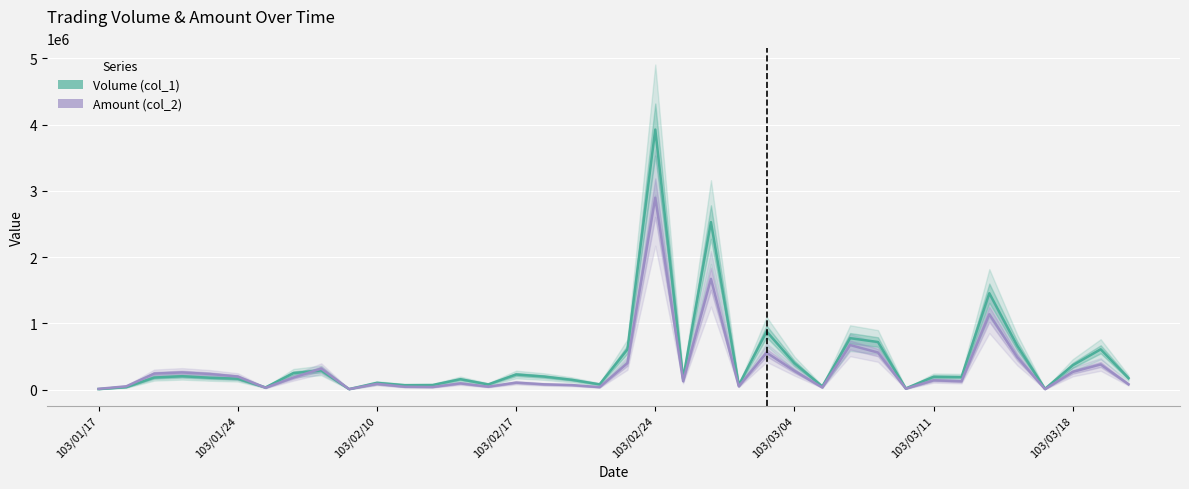

Which series ends up on top after the final intersection of Volume (col_1) and Amount (col_2)?

Volume (col_1)